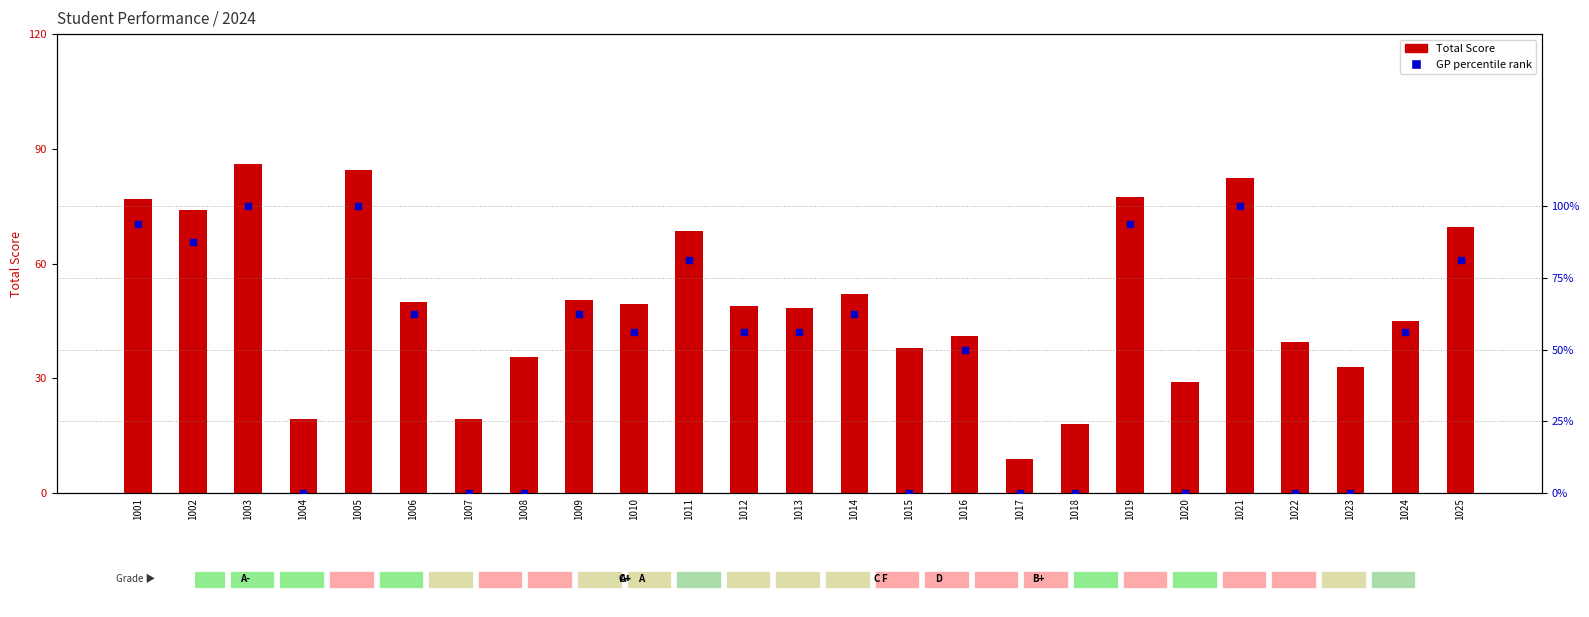

At which category is the sum across all series the highest?

1003